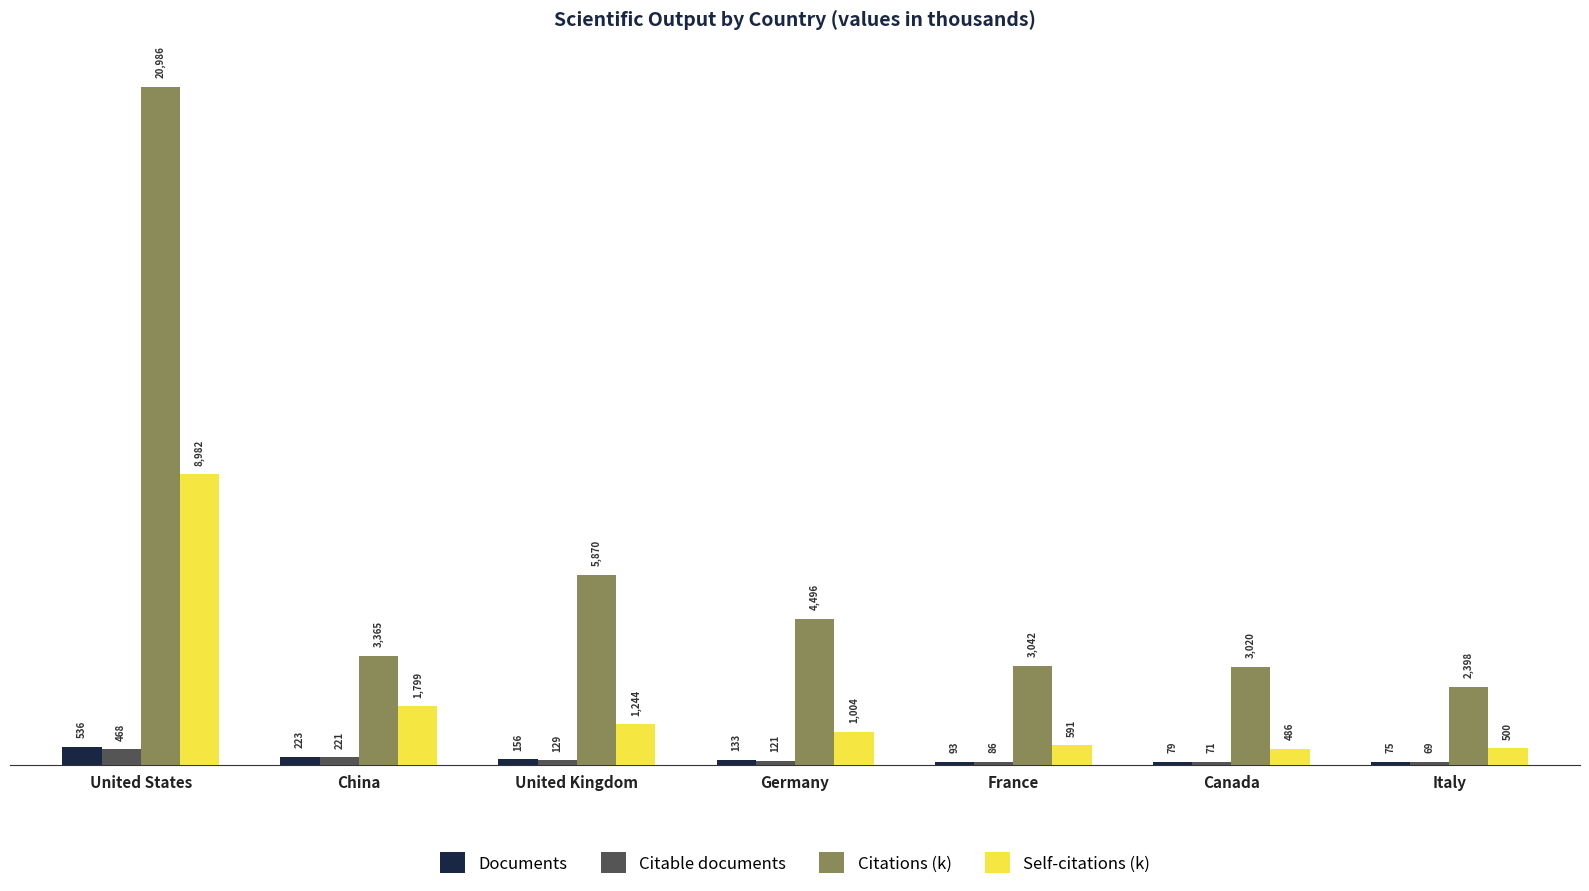

What is the spread (max minus min) of values at United States?

20518.0